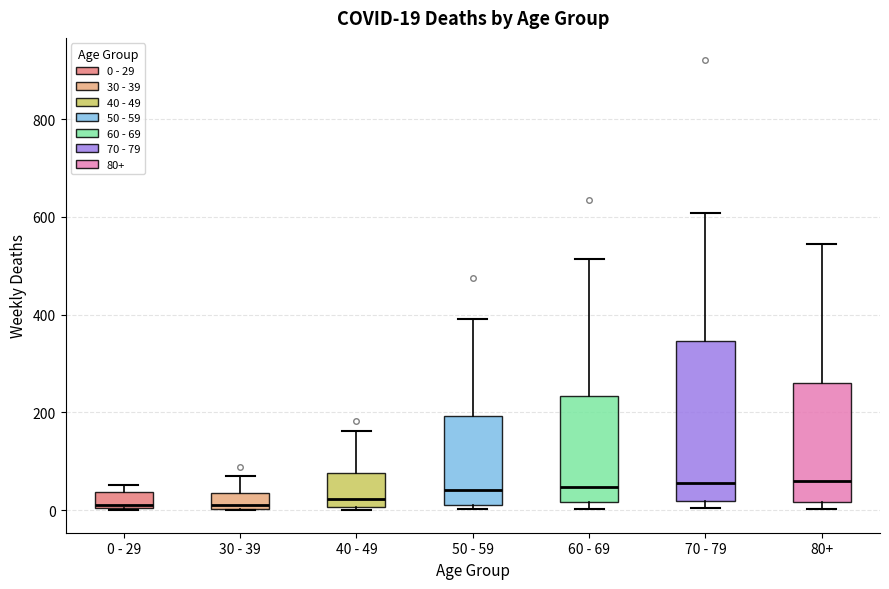

Comparing the boxes themselves (not the whiskers), which one is the tallest?

70 - 79